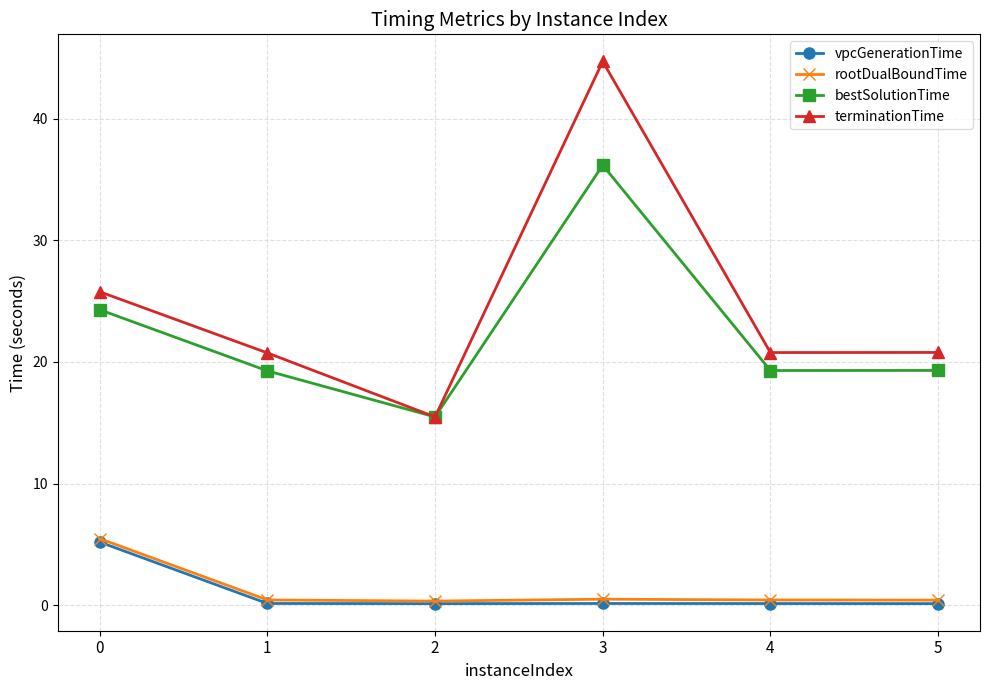

What are all the series names shown in the legend?

vpcGenerationTime, rootDualBoundTime, bestSolutionTime, terminationTime